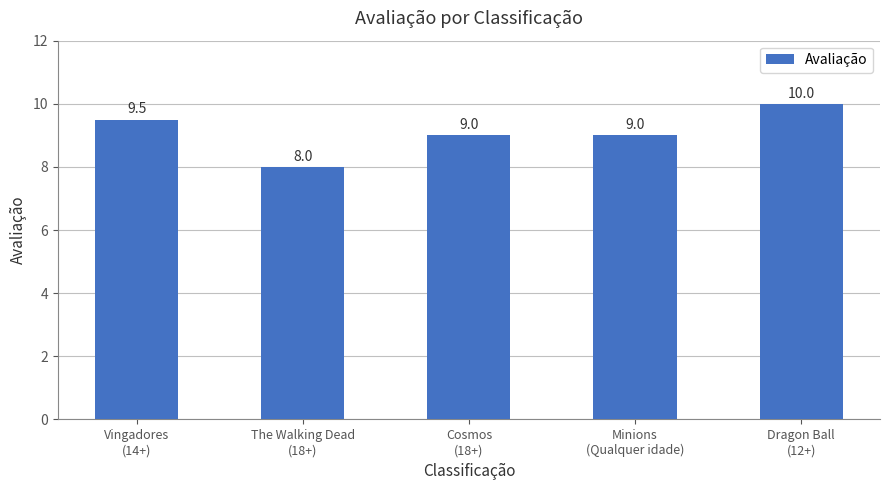

What is the smallest value displayed?

8.0